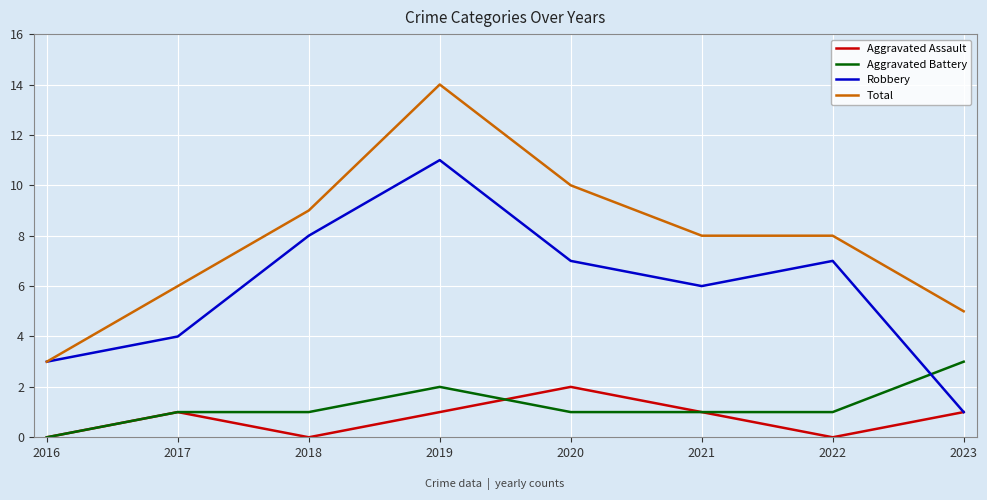

Reading left to right, what are all the values shown in this chart?

Aggravated Assault: 2016=0	2017=1	2018=0	2019=1	2020=2	2021=1	2022=0	2023=1
Aggravated Battery: 2016=0	2017=1	2018=1	2019=2	2020=1	2021=1	2022=1	2023=3
Robbery: 2016=3	2017=4	2018=8	2019=11	2020=7	2021=6	2022=7	2023=1
Total: 2016=3	2017=6	2018=9	2019=14	2020=10	2021=8	2022=8	2023=5